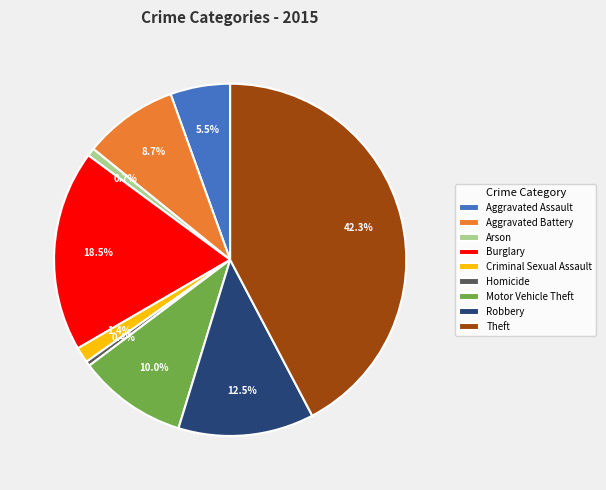

Count the number of slices in the pie.

9